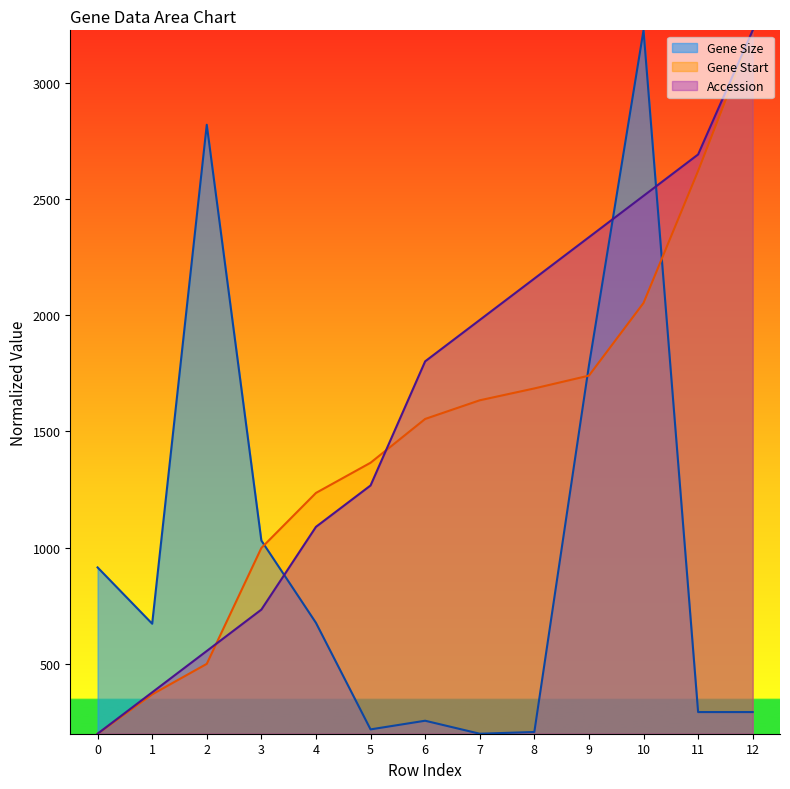

How many lines are shown in the chart?

3